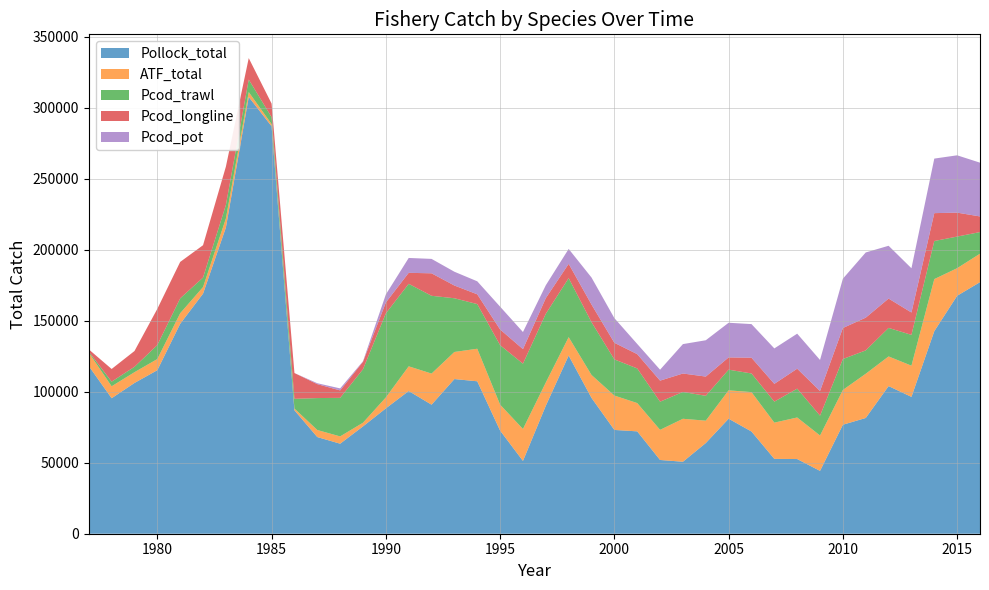

Reading left to right, what are all the values shown in this chart?

Pollock_total: 1977=118091.8	1978=95407.6	1979=106160.7	1980=115157.7	1981=147818.3	1982=169045.3	1983=215624.5	1984=307540.8	1985=286899.8	1986=86909.9	1987=68070.3	1988=63391.0	1989=75584.9	1990=88269.2	1991=100488.4	1992=90857.6	1993=108908.9	1994=107335.1	1995=72618.2	1996=51263.4	1997=90130.3	1998=125460.3	1999=95637.6	2000=73080.2	2001=72076.5	2002=51933.5	2003=50683.9	2004=63844.1	2005=80978.0	2006=71975.9	2007=52714.0	2008=52583.6	2009=44246.7	2010=76747.8	2011=81503.2	2012=103953.6	2013=96362.8	2014=142640.3	2015=167549.3	2016=177128.8
ATF_total: 1977=9449.0	1978=8409.0	1979=7579.0	1980=7848.0	1981=7433.0	1982=4639.0	1983=6331.0	1984=3457.0	1985=1539.0	1986=1221.0	1987=4963.0	1988=5138.0	1989=2584.0	1990=7706.0	1991=17388.0	1992=21916.0	1993=19078.0	1994=22918.0	1995=18279.0	1996=22484.0	1997=16363.0	1998=12958.0	1999=16142.0	2000=24211.0	2001=19926.0	2002=21213.0	2003=30254.0	2004=15758.0	2005=19989.0	2006=27739.0	2007=25508.0	2008=29270.0	2009=24912.0	2010=24496.0	2011=31139.0	2012=20886.0	2013=21967.0	2014=36662.0	2015=19418.0	2016=20057.0
Pcod_trawl: 1977=653.0	1978=3263.0	1979=3790.0	1980=9851.0	1981=10485.0	1982=6680.0	1983=9512.0	1984=8806.0	1985=4876.0	1986=6851.0	1987=22487.0	1988=27145.0	1989=37638.0	1990=59190.0	1991=58101.5	1992=54762.2	1993=37809.5	1994=31446.7	1995=41875.0	1996=45990.5	1997=48405.9	1998=41569.7	1999=37174.7	2000=25456.9	2001=24386.2	2002=19810.2	2003=18885.5	2004=17512.6	2005=14549.2	2006=13131.8	2007=14775.4	2008=20293.4	2009=13976.2	2010=21765.2	2011=16452.9	2012=20071.8	2013=21700.4	2014=26798.4	2015=22269.0	2016=15216.9
Pcod_longline: 1977=1615.0	1978=8927.0	1979=11114.0	1980=25494.0	1981=25646.0	1982=22785.0	1983=27028.0	1984=15092.0	1985=9552.0	1986=18161.0	1987=9809.0	1988=5236.0	1989=5280.0	1990=7666.0	1991=7734.9	1992=15830.5	1993=8970.4	1994=6877.4	1995=11055.3	1996=10249.3	1997=11004.2	1998=10041.1	1999=12425.0	2000=11699.8	2001=10061.7	2002=14841.6	2003=12988.0	2004=13542.7	2005=8633.5	2006=11079.0	2007=12535.2	2008=14053.4	2009=17350.2	2010=21840.2	2011=23051.7	2012=20668.3	2013=15733.4	2014=19639.7	2015=16847.6	2016=11012.1
Pcod_pot: 1977=0.0	1978=0.0	1979=0.0	1980=0.0	1981=0.0	1982=0.0	1983=0.0	1984=0.0	1985=0.0	1986=0.0	1987=643.0	1988=1421.0	1989=375.0	1990=5661.0	1991=10464.1	1992=10154.4	1993=9707.6	1994=9160.5	1995=16054.9	1996=12040.1	1997=9065.4	1998=10510.3	1999=19014.8	2000=17350.8	2001=7170.6	2002=7693.6	2003=20708.0	2004=25568.3	2005=24401.6	2006=23686.3	2007=24950.3	2008=24667.2	2009=21869.9	2010=34720.0	2011=45907.8	2012=37177.9	2013=31166.4	2014=38402.0	2015=40372.1	2016=37857.8